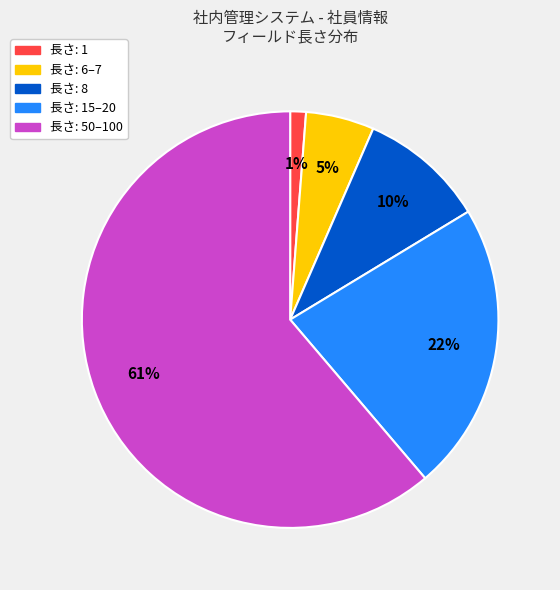

Is there any slice that represents more than half of the pie?

Yes